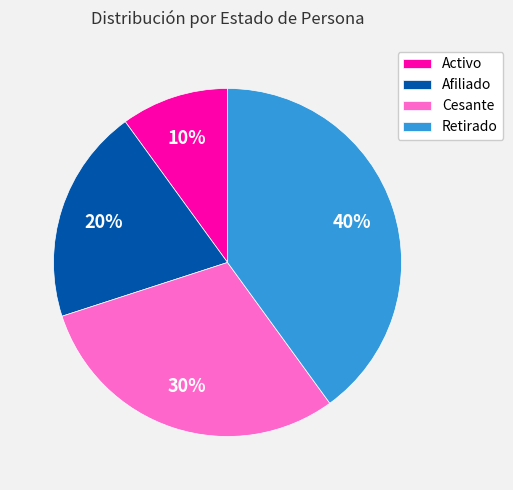

Which has a higher value, Cesante or Retirado?

Retirado